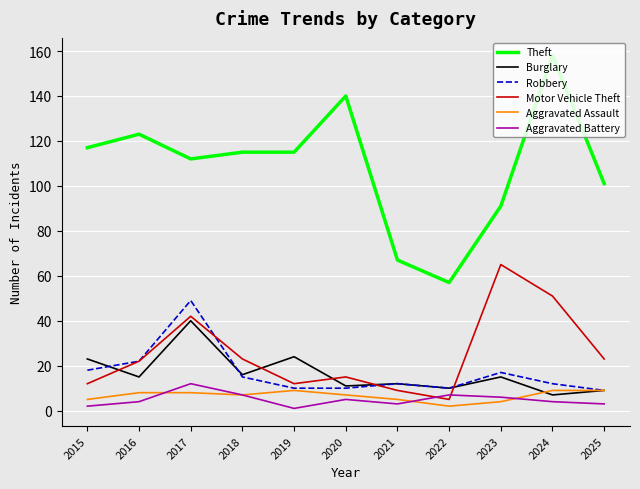

What is the sum of all Motor Vehicle Theft values?

279